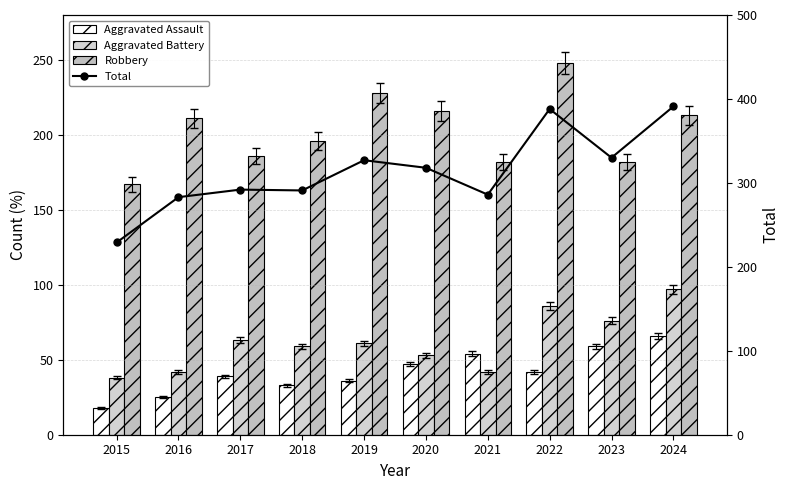

Rank the series at 2016 from highest to lowest value.

Total, Robbery, Aggravated Battery, Aggravated Assault